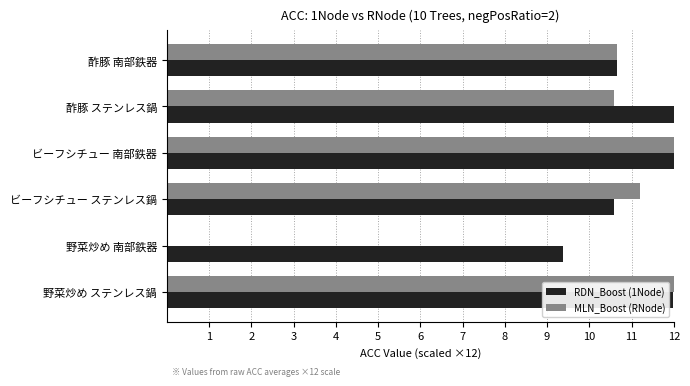

What value does the MLN_Boost (RNode) series have at ビーフシチュー ステンレス鍋?

11.2